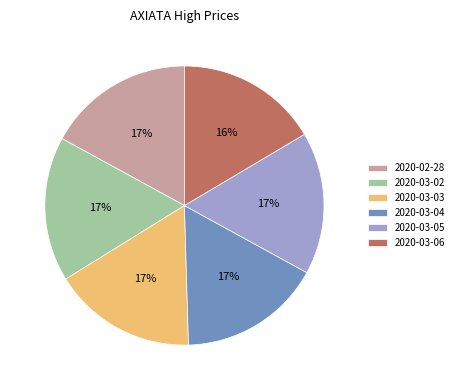

What is the ratio of the value at 2020-02-28 to the value at 2020-03-02?

1.0